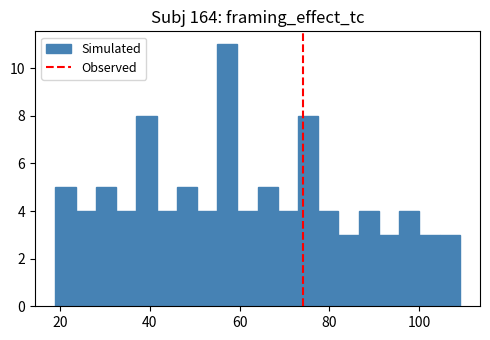

Around what value on the x-axis is the tallest bar? Give the approximate position of its centre, as read against the axis.

58